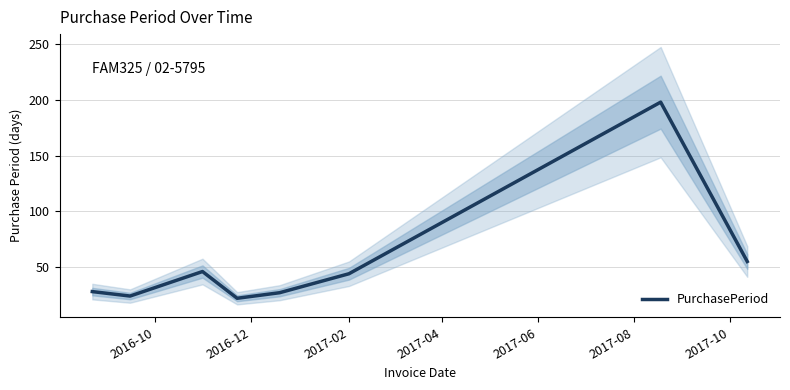

How many points are higher than both their immediate neighbors (excluding endpoints)?

2